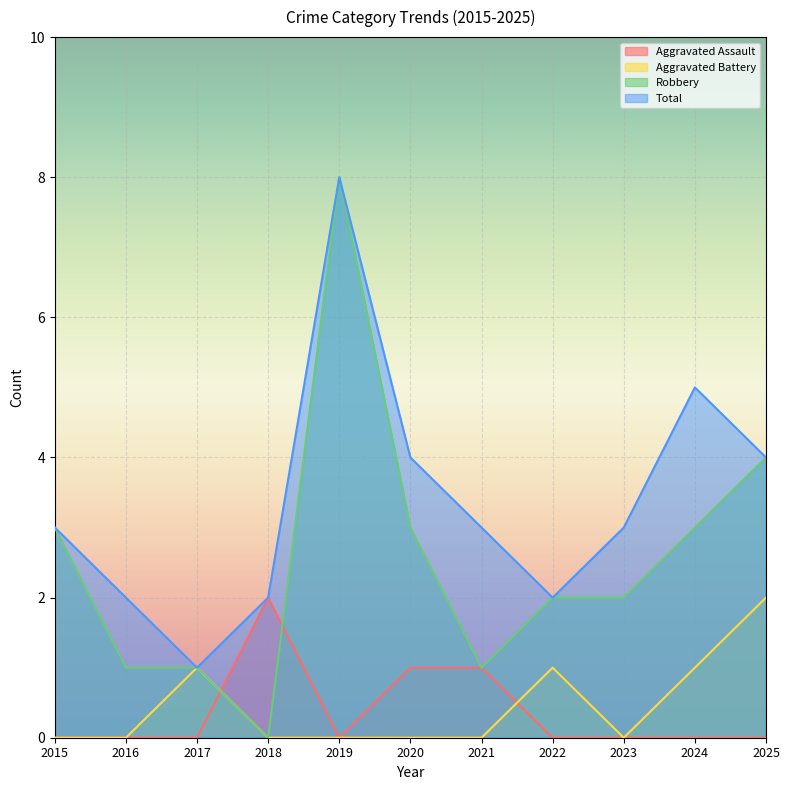

Which has a higher value, 2021 or 2020?

2021